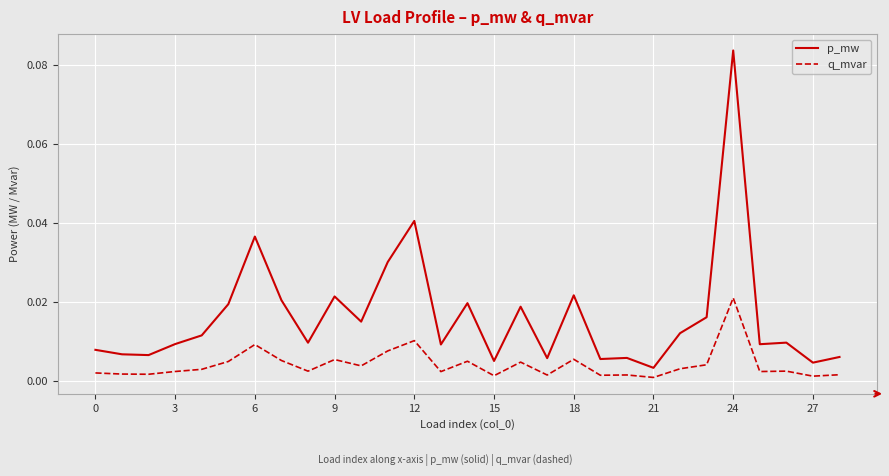

Which series has the widest spread of values?

p_mw